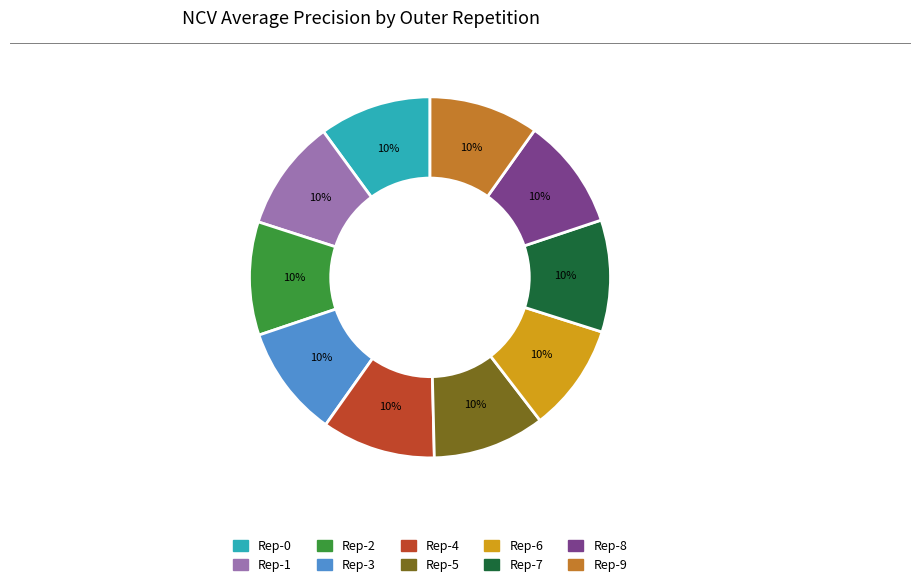

Is there a majority slice in this chart?

No